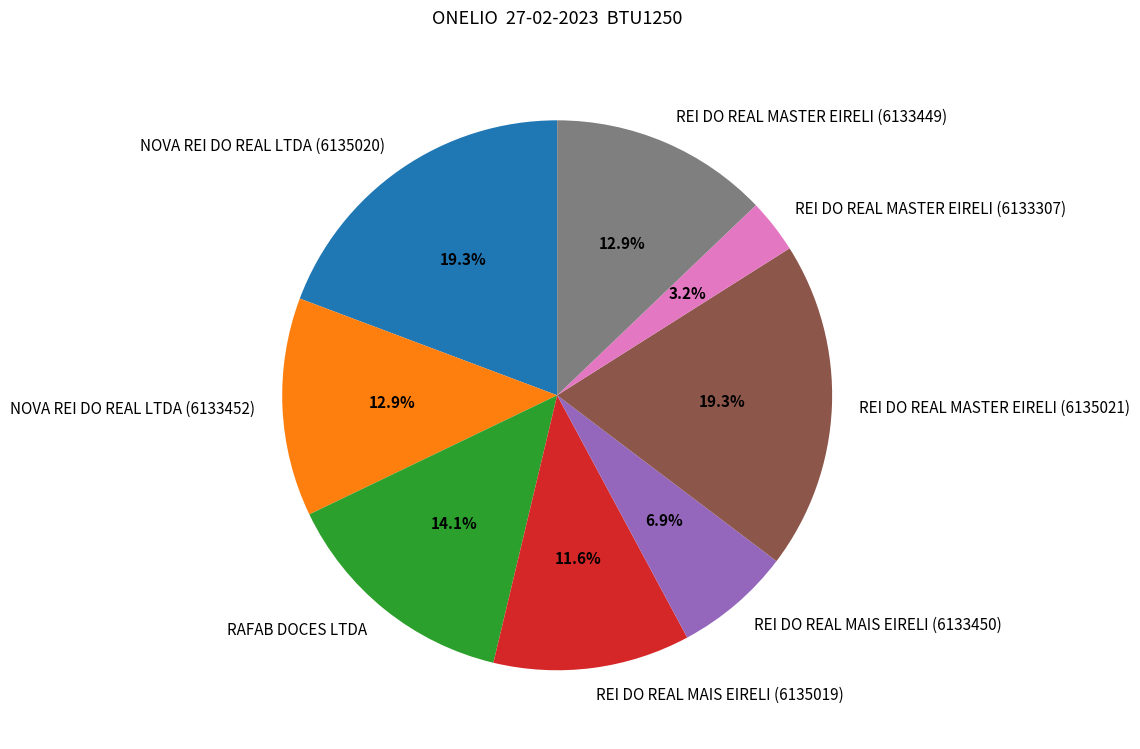

Do NOVA REI DO REAL LTDA (6133452) and RAFAB DOCES LTDA together represent more than half of the pie?

No